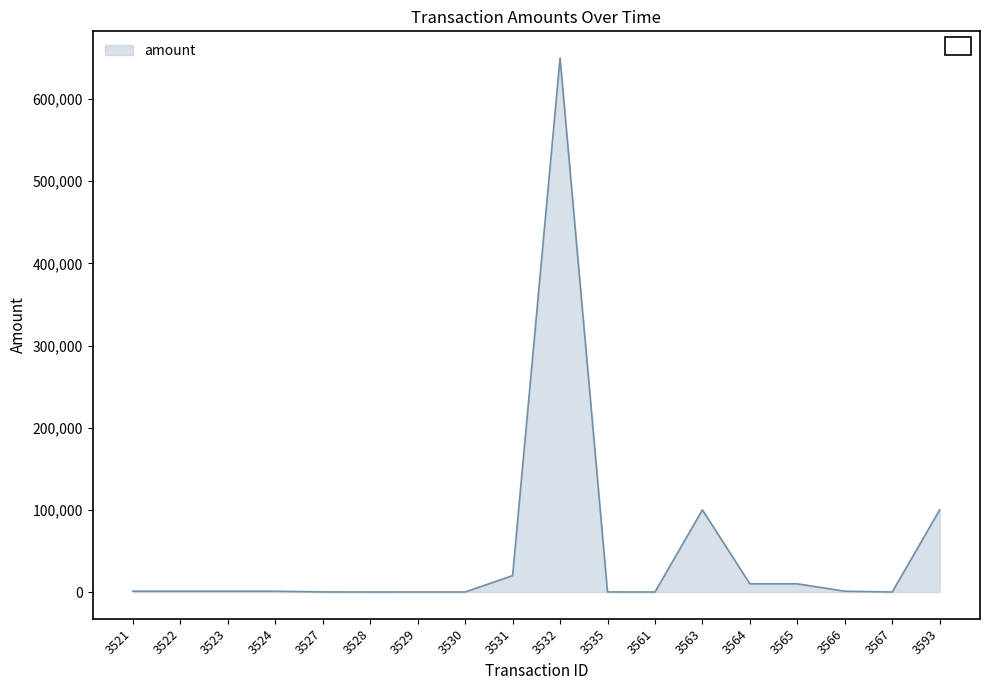

What is the maximum value shown in the chart?

650000